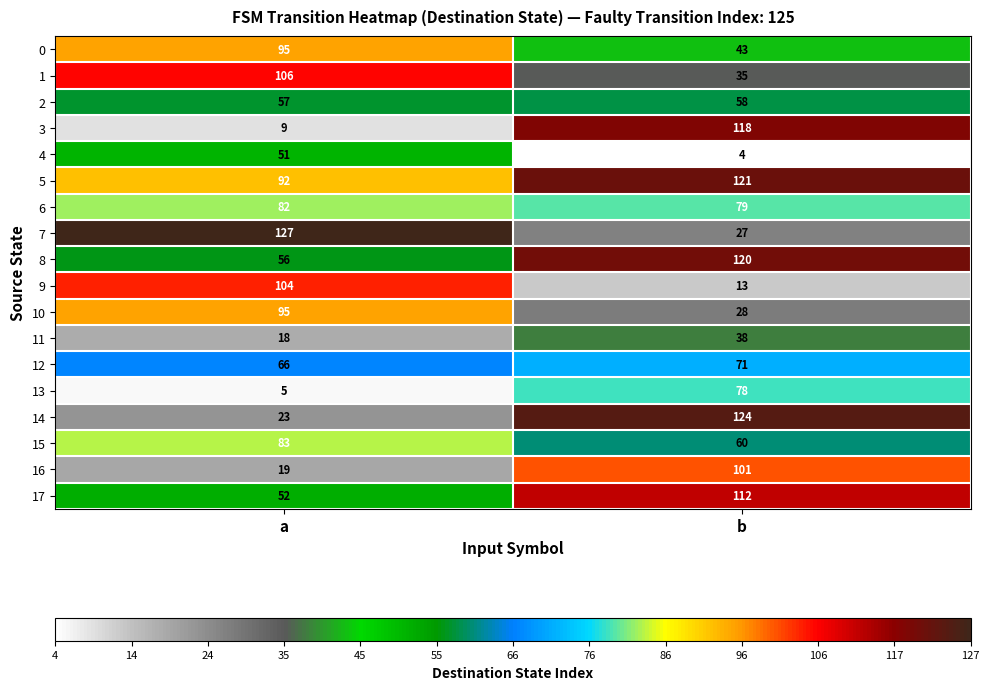

What is the sum of the 16 values at b and a?

120